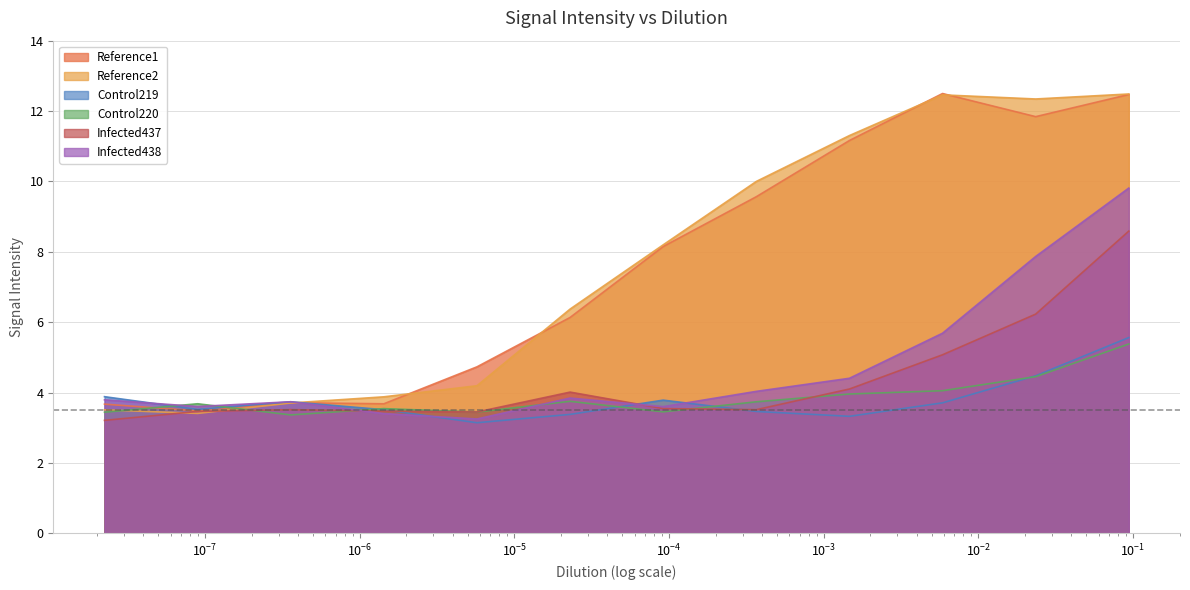

How many interior local valleys does the Reference2 series have?

2